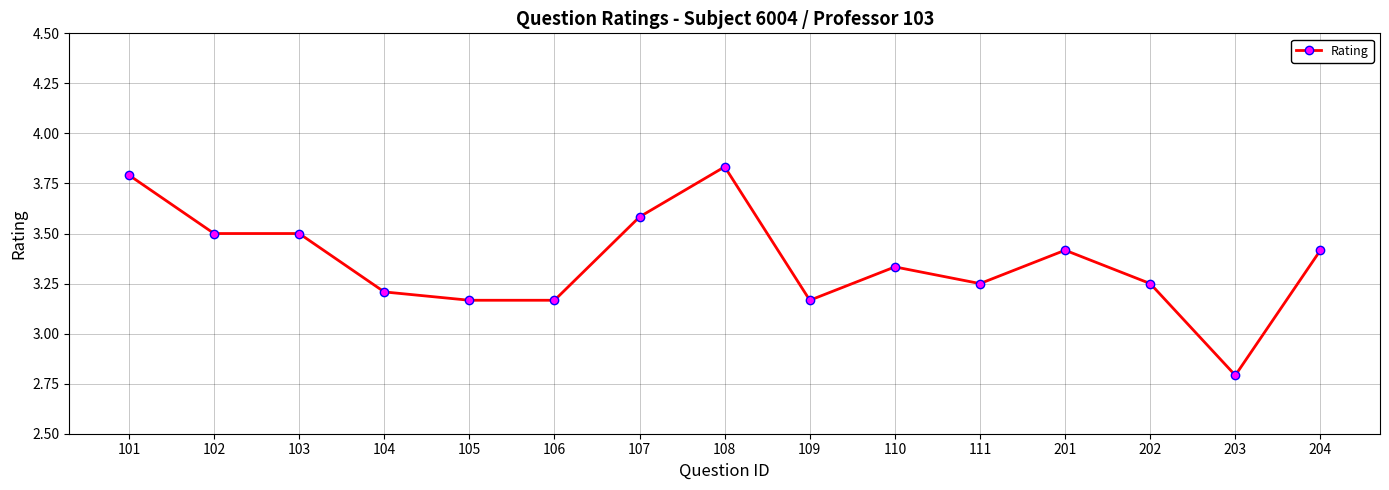

What is the sum of all values?

50.4